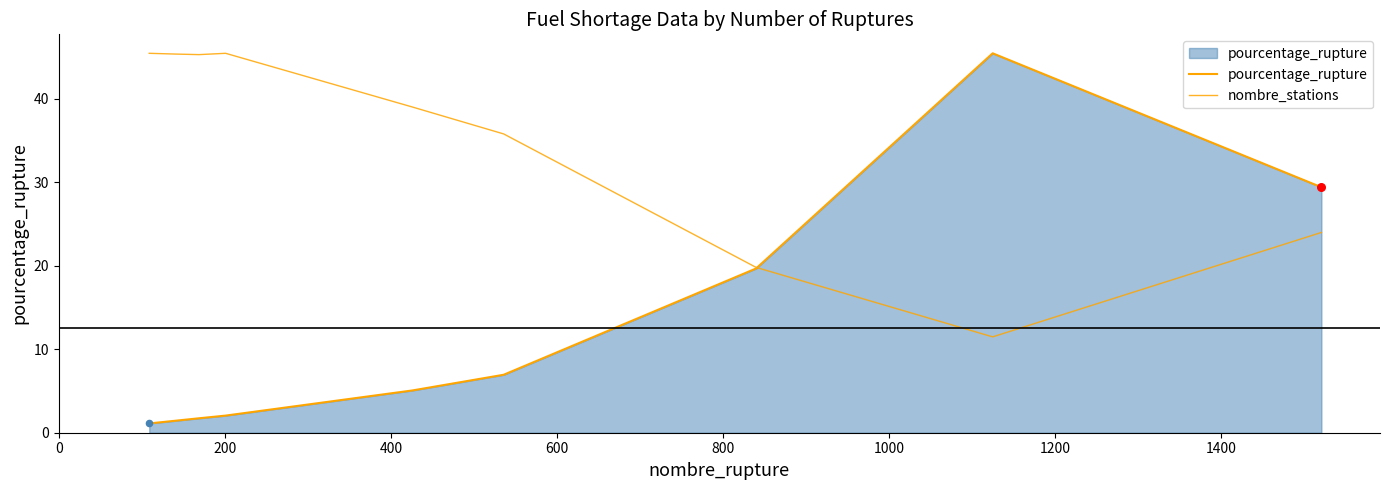

How many lines are shown in the chart?

2